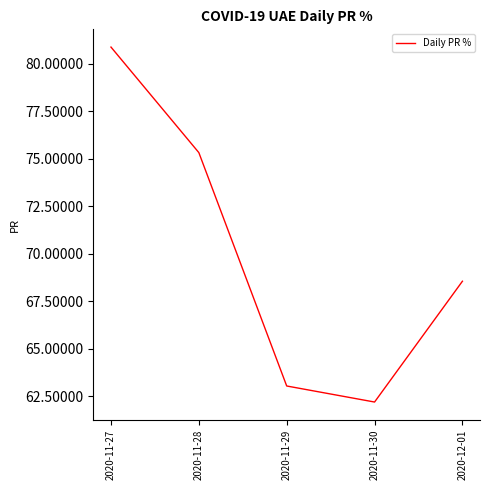

Reading left to right, extract all data points from this chart.

2020-11-27=80.9	2020-11-28=75.3	2020-11-29=63.0	2020-11-30=62.2	2020-12-01=68.6